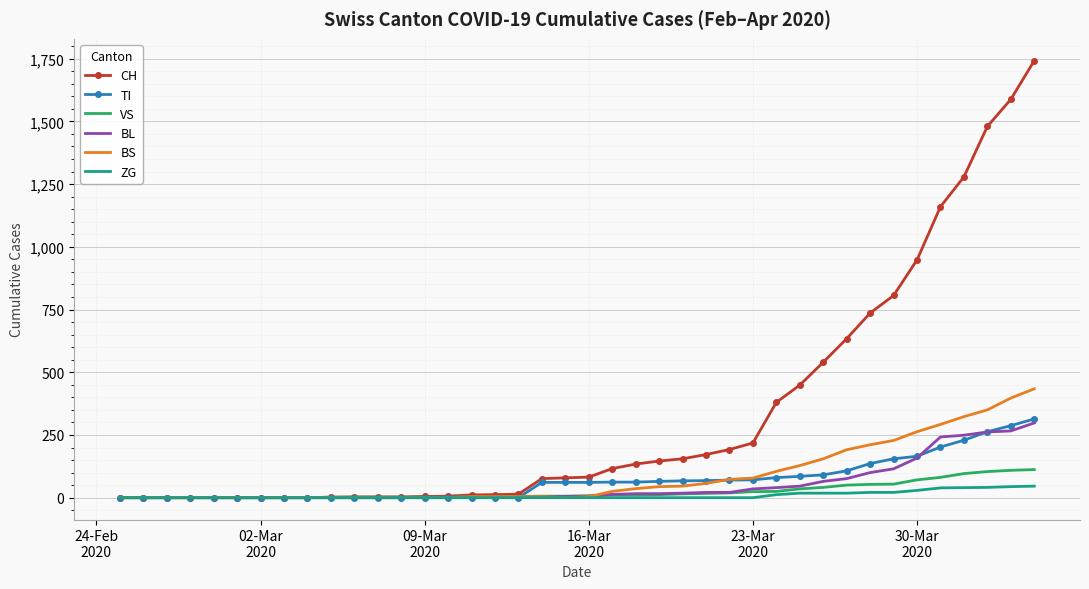

How many categories are shown in the chart?

40